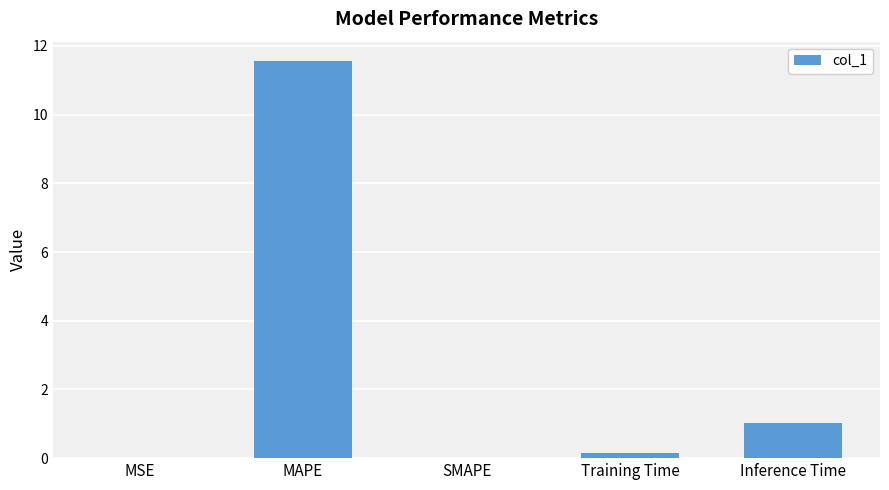

The value at Inference Time is 1.8. True or false?

False